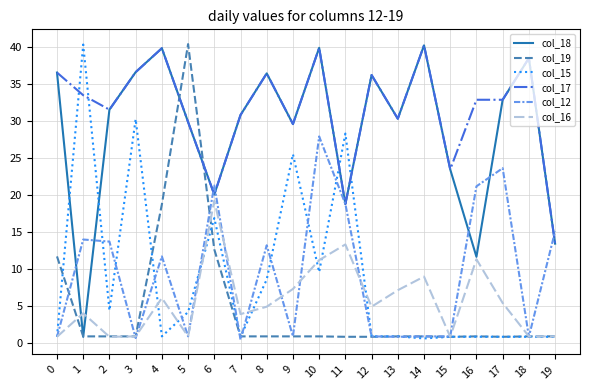

At how many categories does at least one series exceed 12?

20